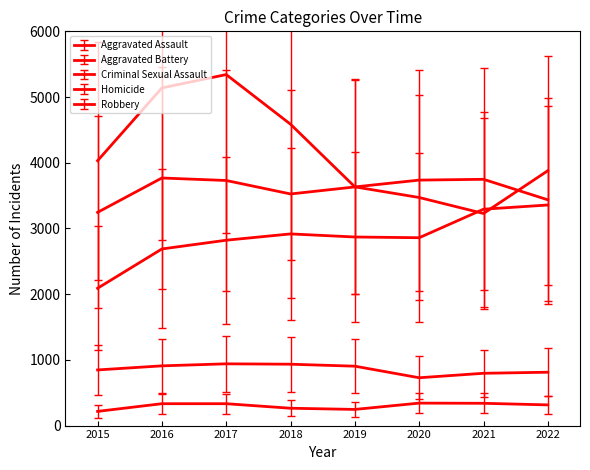

At 2017, list the series in order from smallest to largest.

Homicide, Criminal Sexual Assault, Aggravated Assault, Aggravated Battery, Robbery